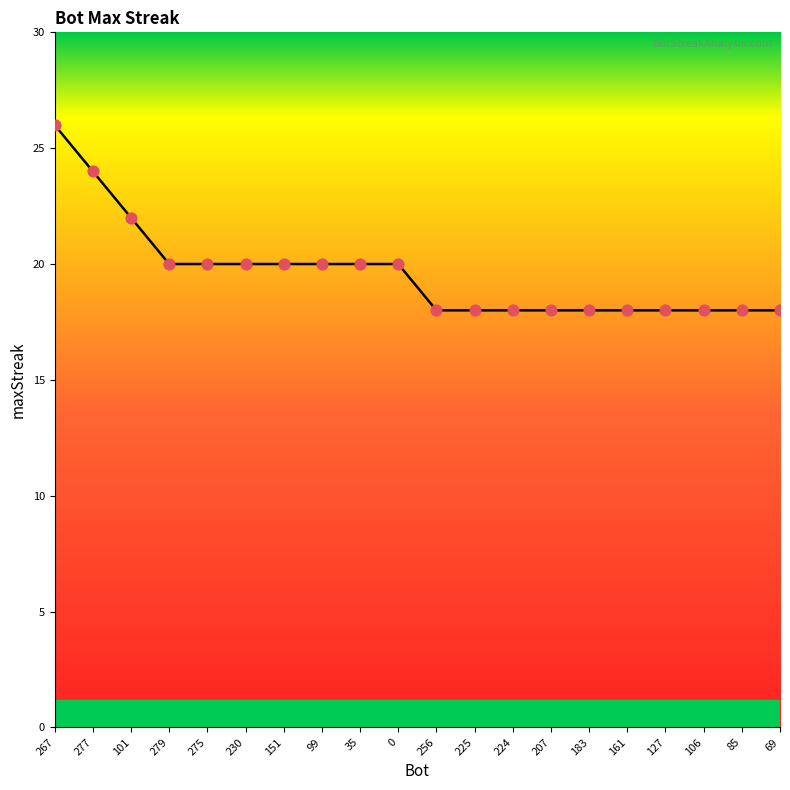

What is the change in value from 0 to 161?

-2